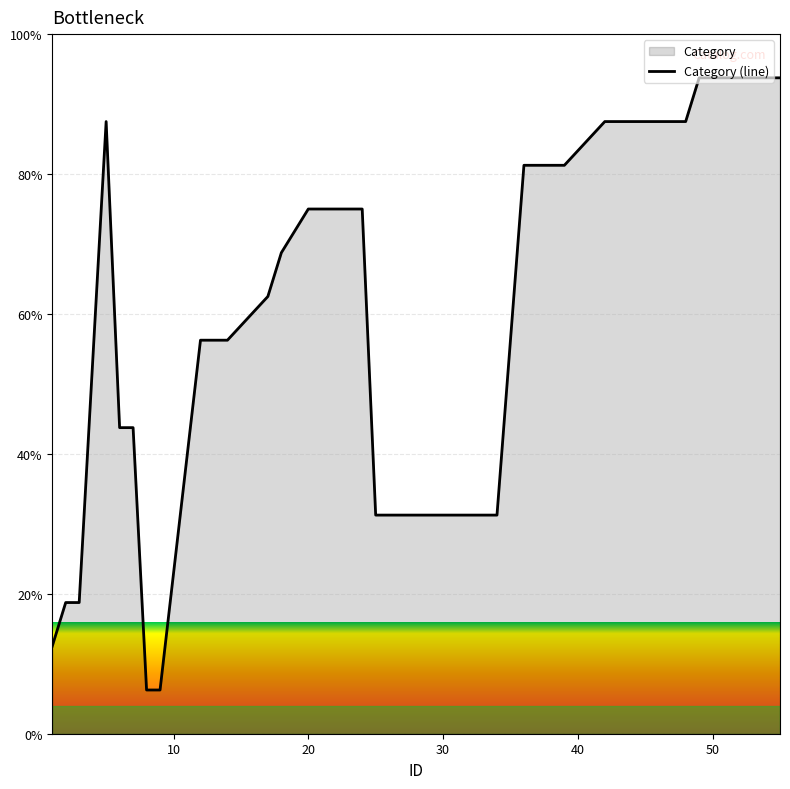

Reading right to left, what are all the values shown in this chart?

93.8	93.8	93.8	93.8	93.8	87.5	87.5	87.5	87.5	87.5	87.5	87.5	81.2	81.2	31.2	31.2	31.2	31.2	31.2	31.2	31.2	31.2	31.2	75.0	75.0	75.0	75.0	68.8	62.5	56.2	56.2	56.2	6.2	6.2	43.8	43.8	87.5	18.8	18.8	12.5